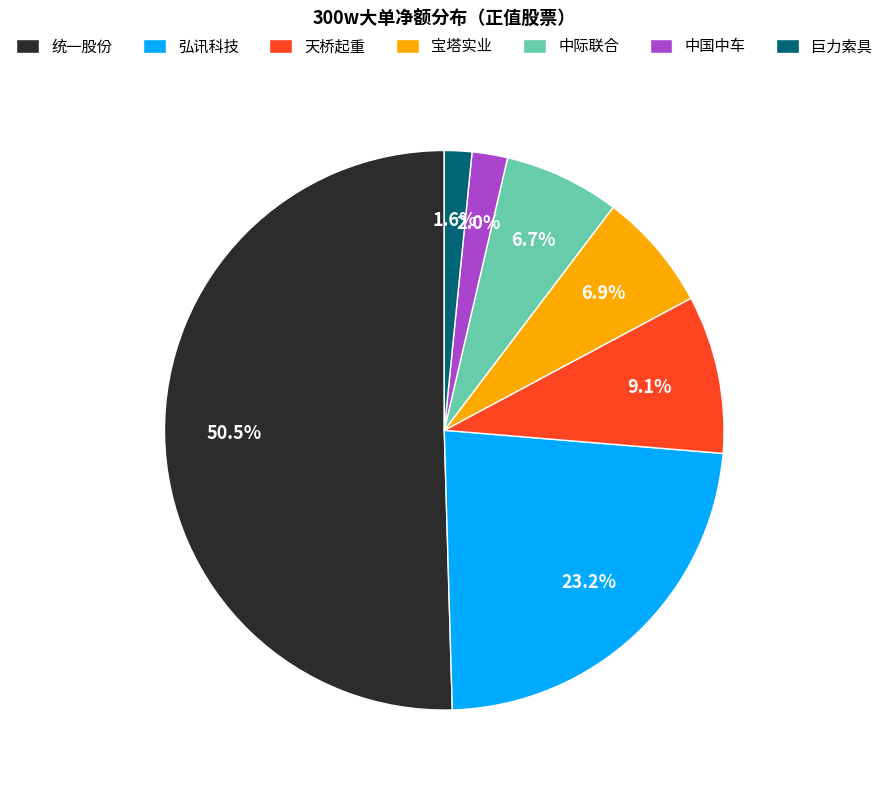

Which has a higher value, 中国中车 or 弘讯科技?

弘讯科技